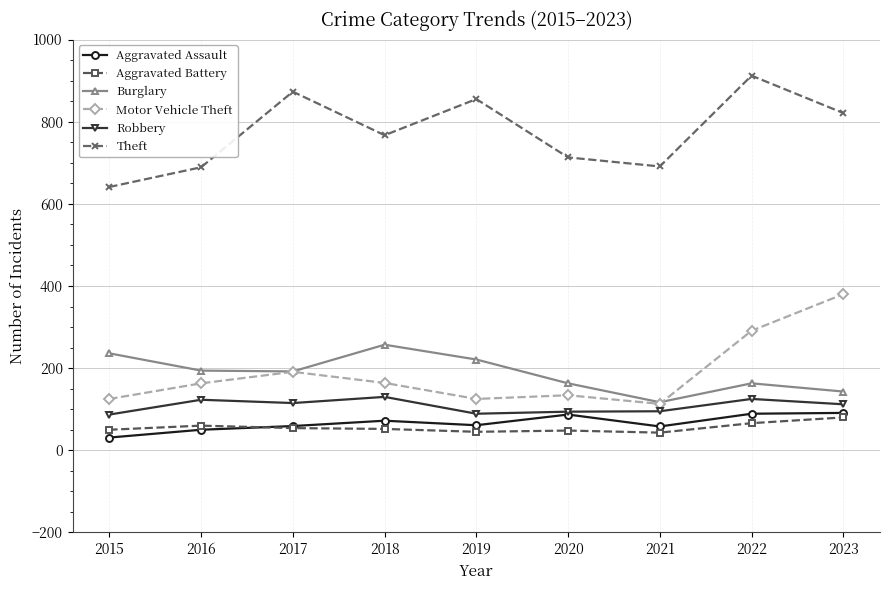

True or false: Aggravated Assault and Theft intersect in this chart.

False